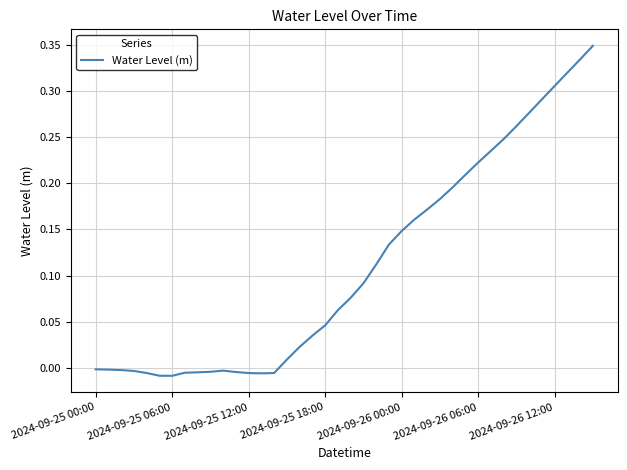

Does the chart display data point markers on the line(s)?

No